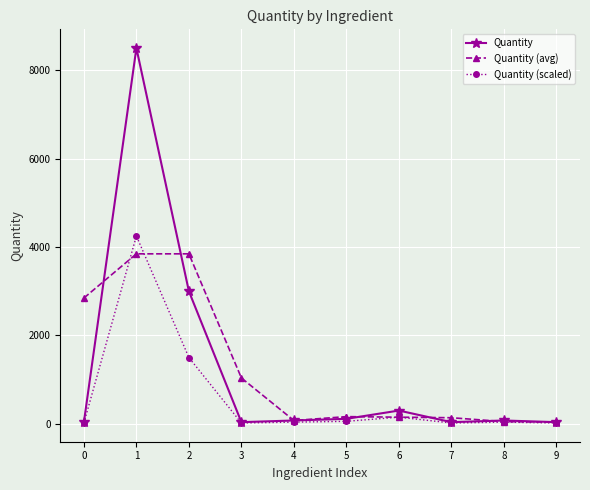

Which category has the highest value across all series?

1